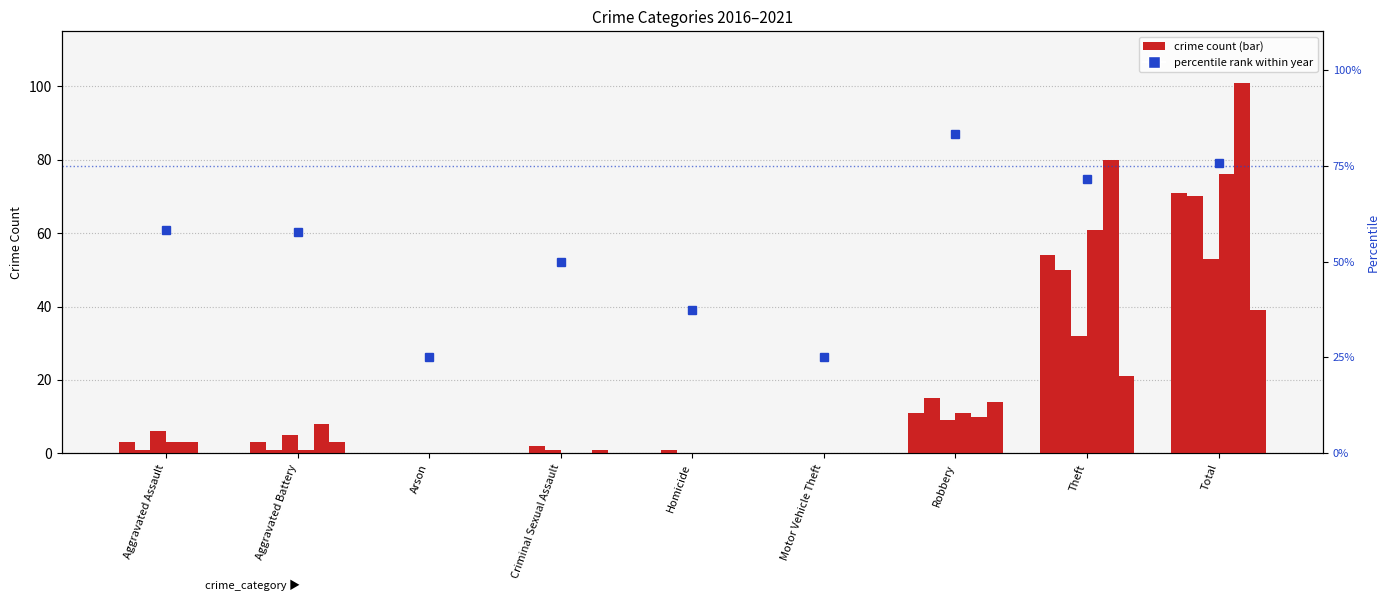

At how many categories does at least one series exceed 13?

3